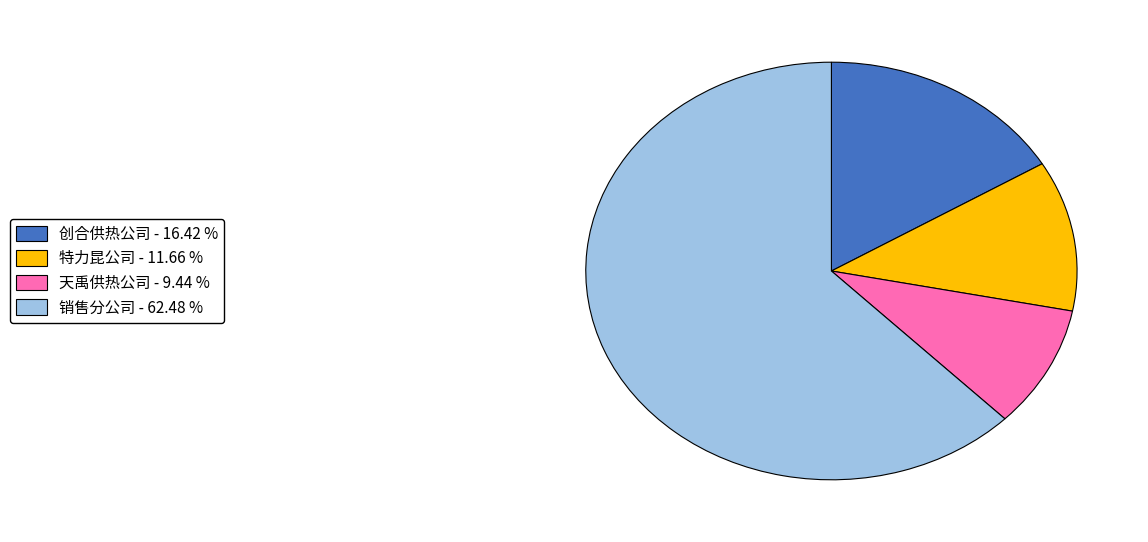

Which has a higher value, 创合供热公司 - 16.42 % or 天禹供热公司 - 9.44 %?

创合供热公司 - 16.42 %